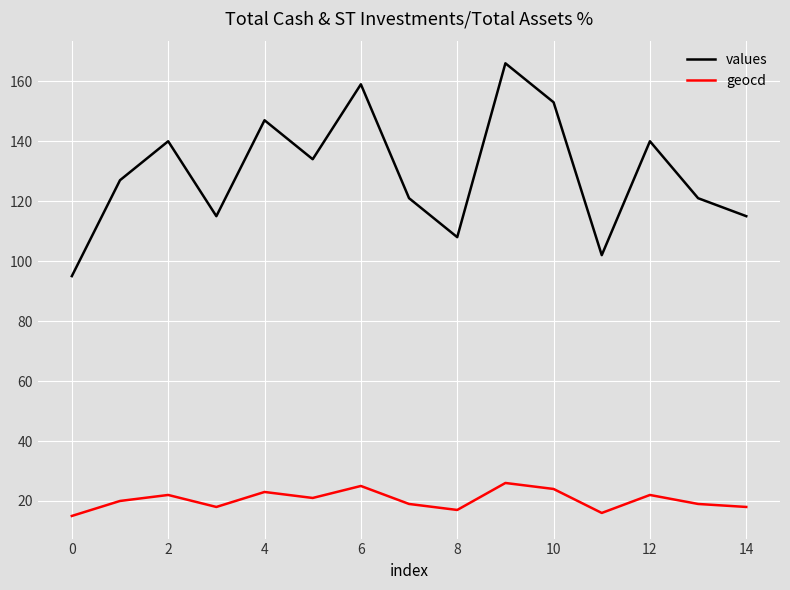

Reading right to left, what are all the values shown in this chart?

values: 115	121	140	102	153	166	108	121	159	134	147	115	140	127	95
geocd: 18	19	22	16	24	26	17	19	25	21	23	18	22	20	15